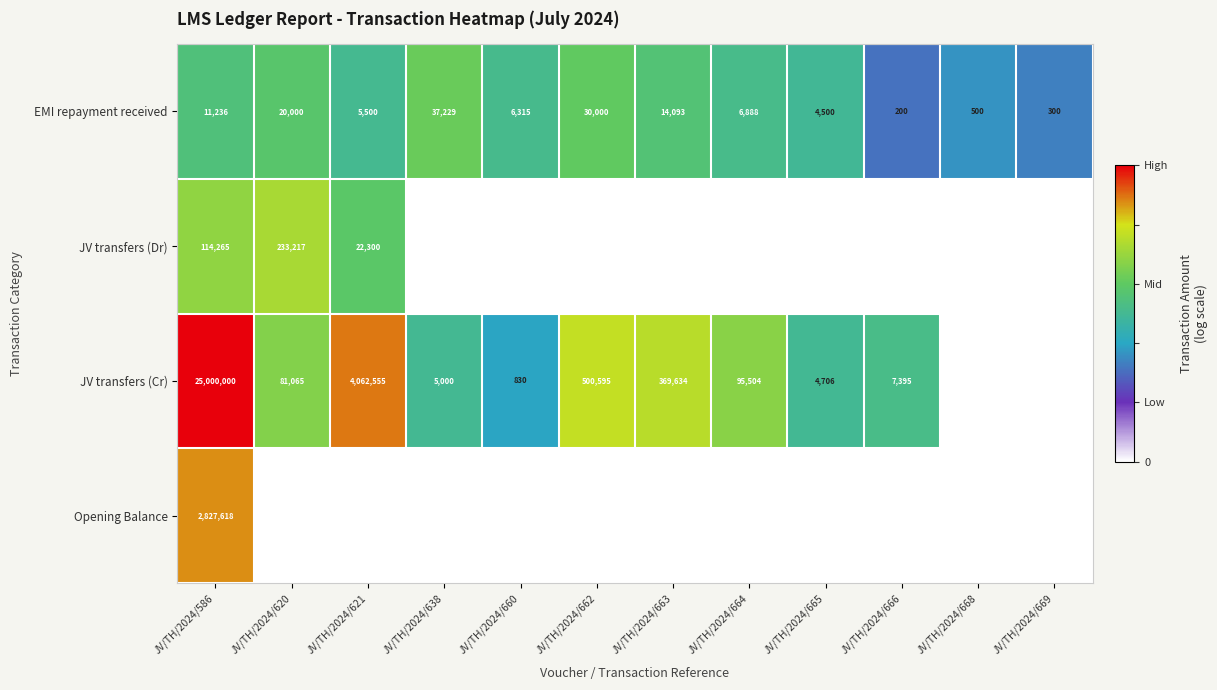

What value does the EMI repayment received series have at JV/TH/2024/665?

4500